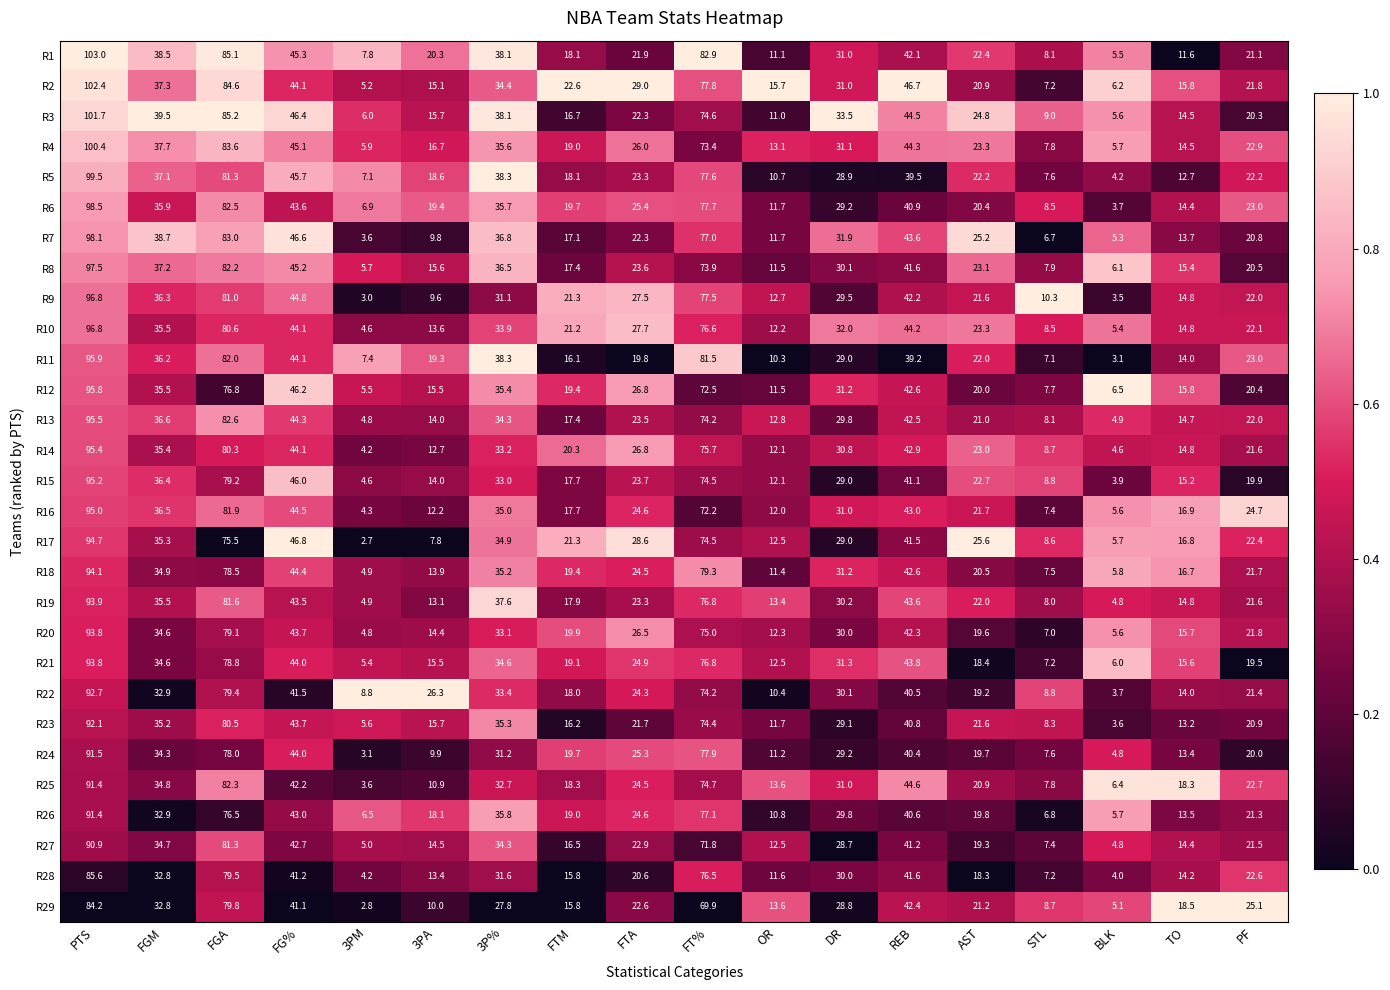

At how many categories does at least one series exceed 12?

15